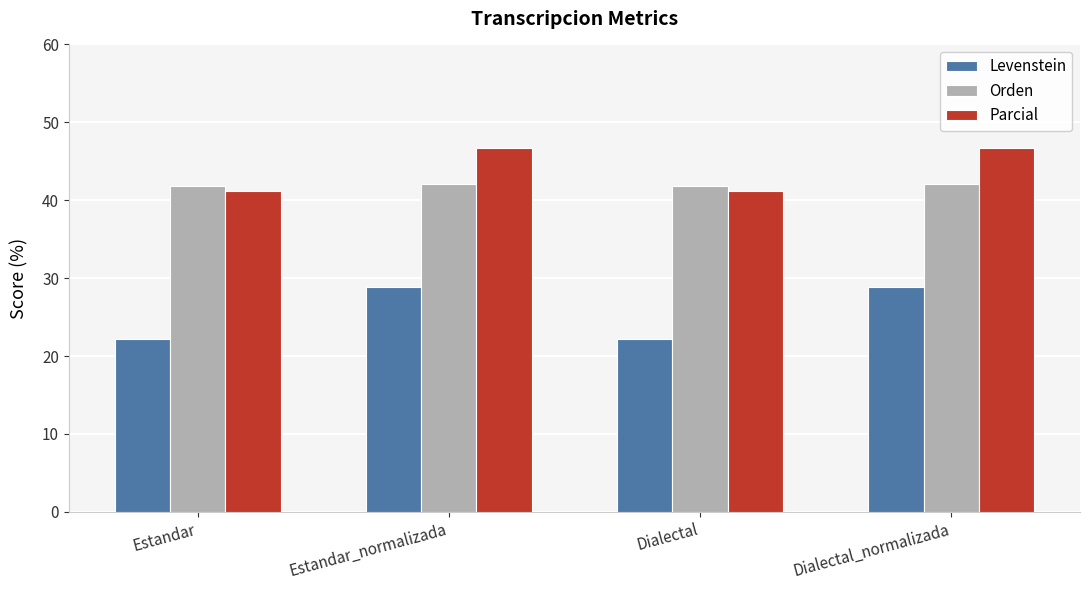

How many data points in Parcial are less than 46?

2